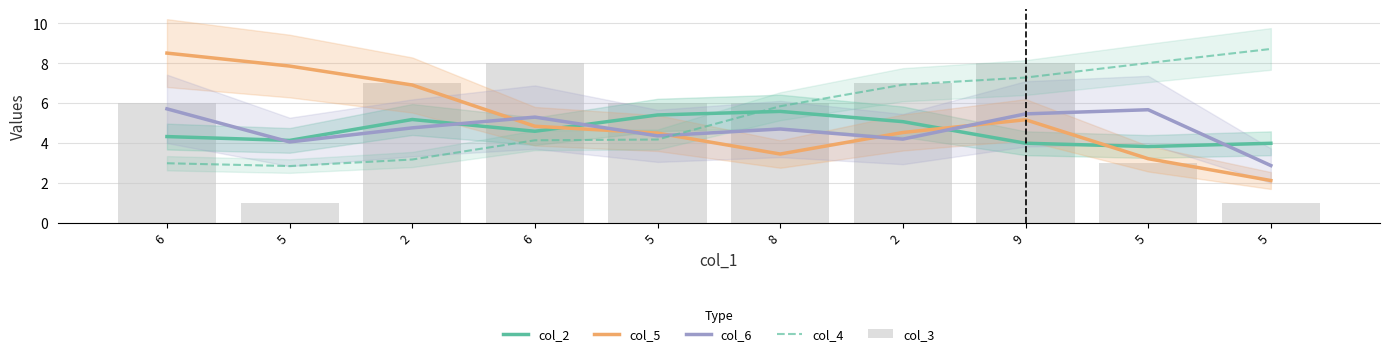

Reading left to right, extract all data points from this chart.

col_2: 4.3	4.1	5.2	4.6	5.4	5.6	5.1	4.0	3.8	4.0
col_5: 8.5	7.8	6.9	4.8	4.5	3.4	4.5	5.2	3.2	2.1
col_6: 5.7	4.0	4.8	5.3	4.4	4.7	4.2	5.5	5.7	2.9
col_4: 3.0	2.8	3.2	4.1	4.2	5.8	6.9	7.3	8.0	8.7
col_3: 6.0	1.0	7.0	8.0	6.0	6.0	7.0	8.0	3.0	1.0